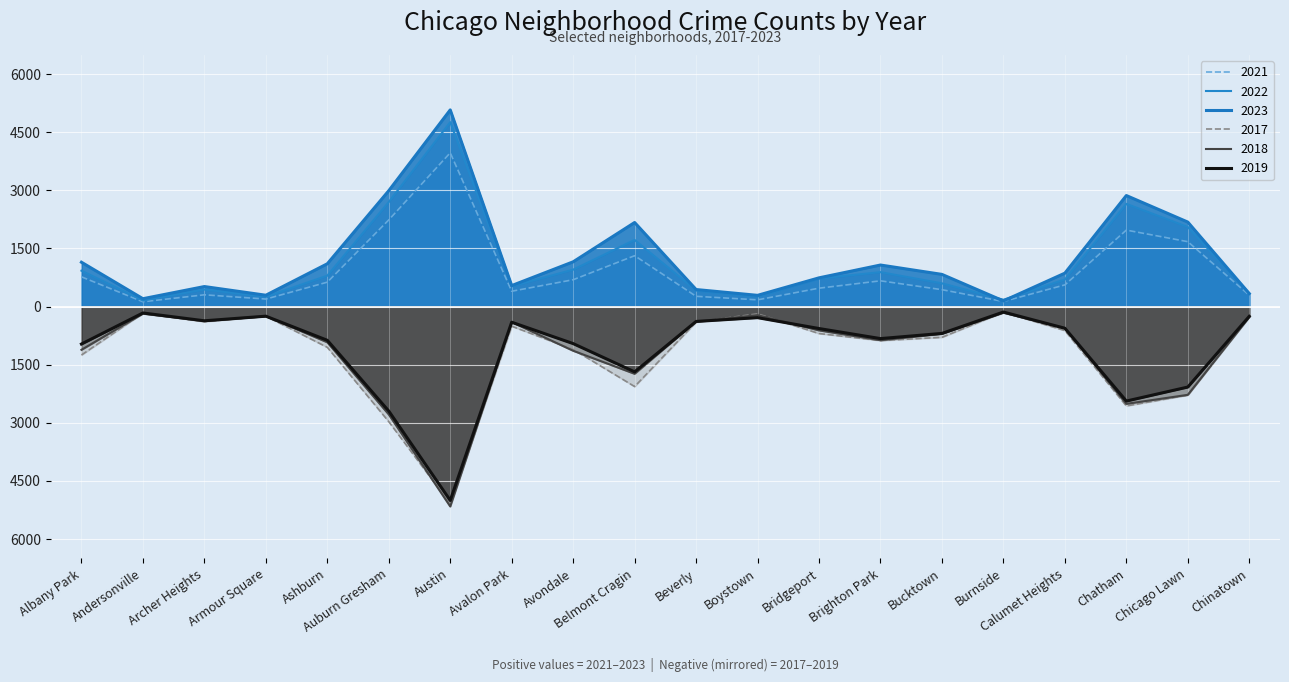

What is the difference between the 2023 values at Albany Park and Chatham?

1722